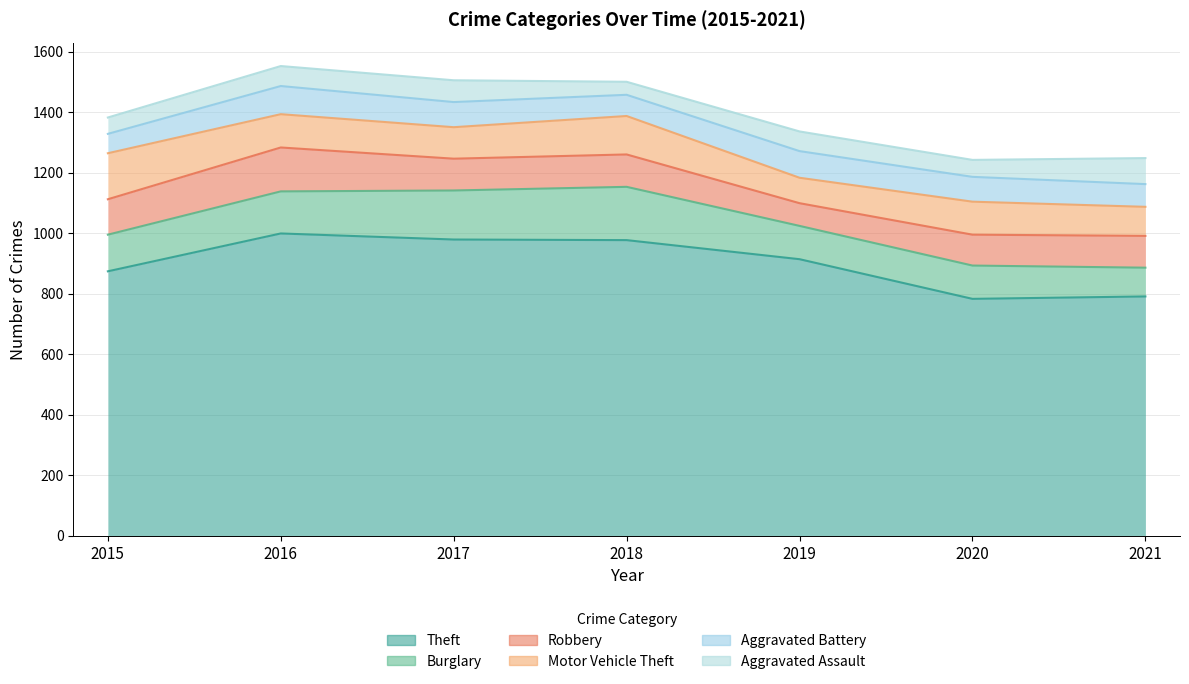

What is the difference between the maximum and minimum values in the Robbery series?

70